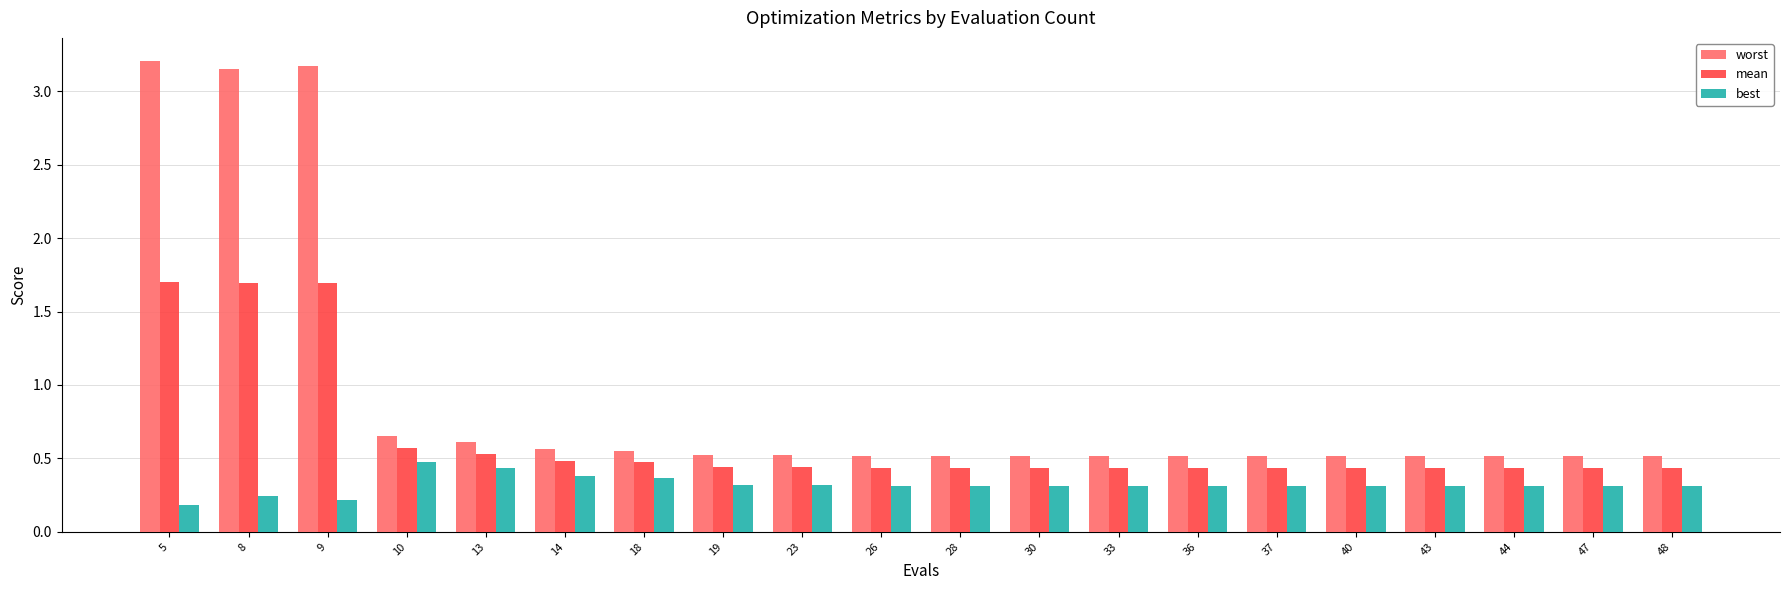

What is the difference between the highest and lowest values at 5?

3.0